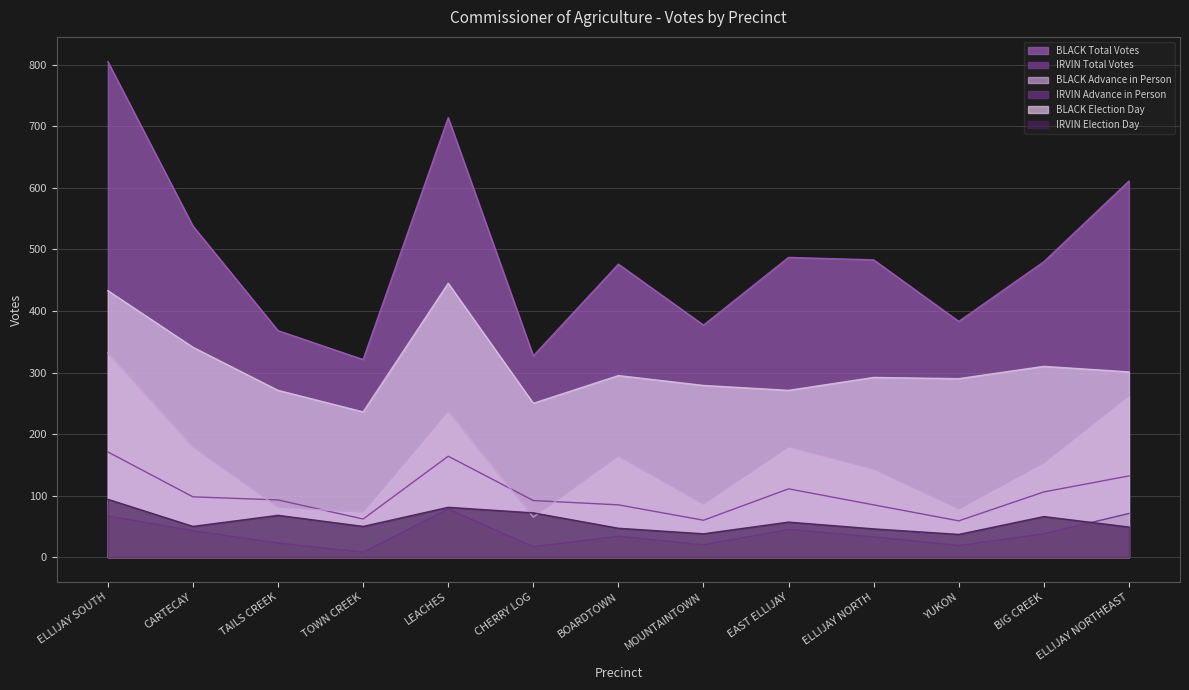

True or false: IRVIN Advance in Person and BLACK Election Day intersect in this chart.

False